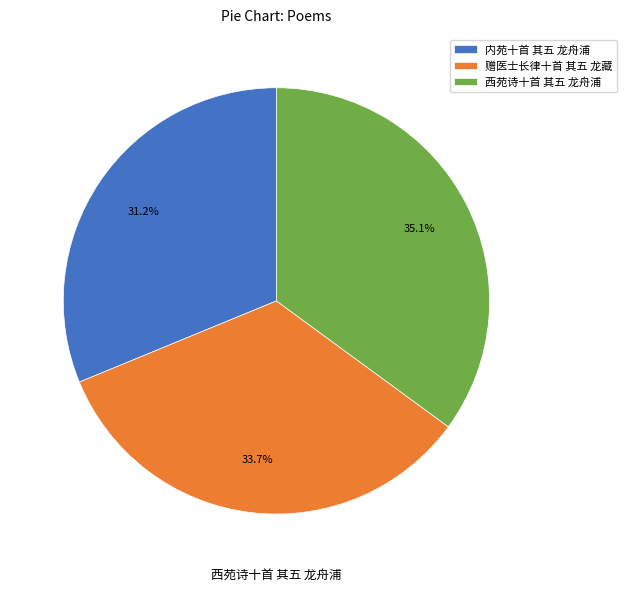

Which has a higher value, 内苑十首 其五 龙舟浦 or 西苑诗十首 其五 龙舟浦?

西苑诗十首 其五 龙舟浦